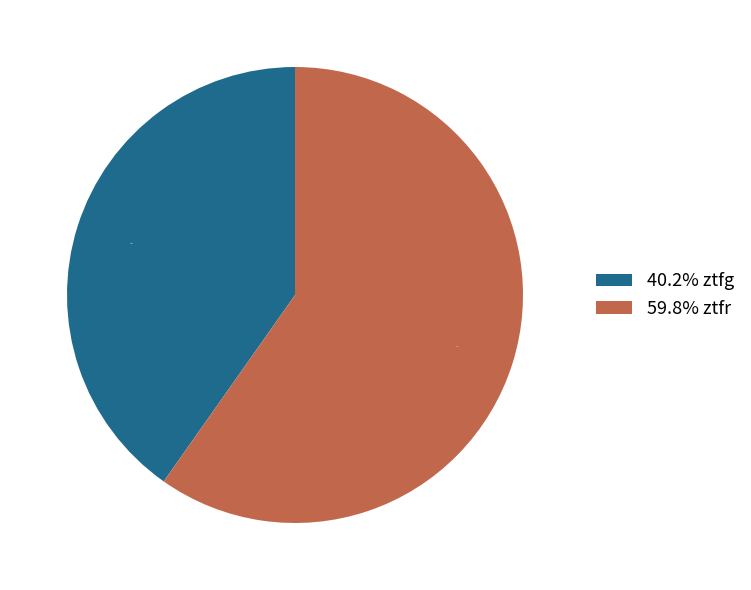

How many segments does this pie chart have?

2